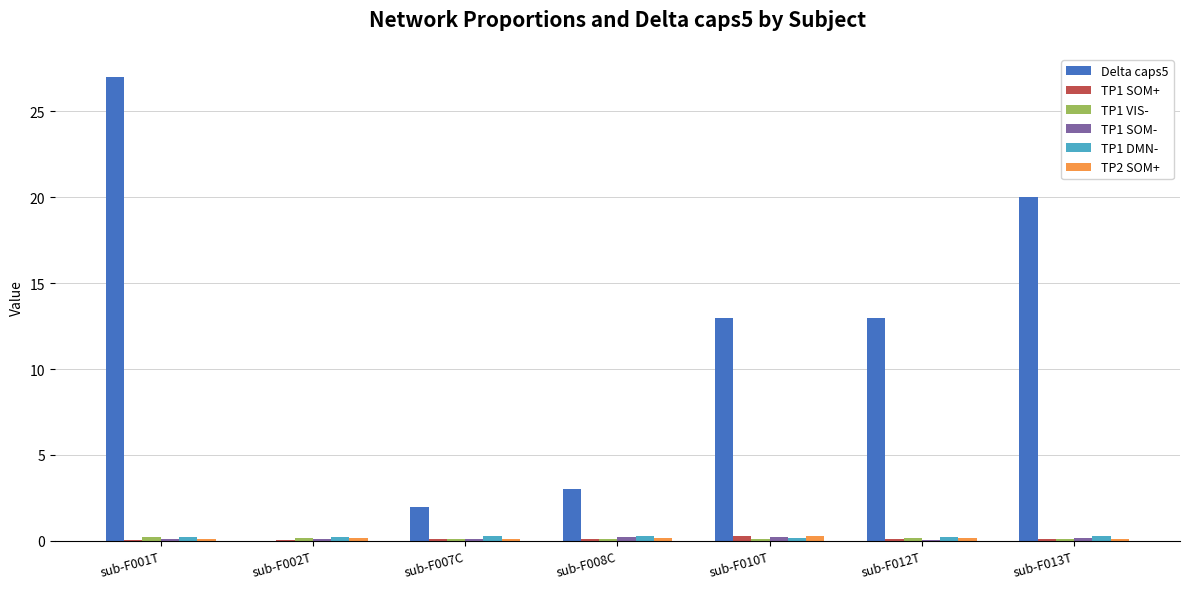

True or false: Delta caps5 has a value of 0.7 at sub-F007C.

False